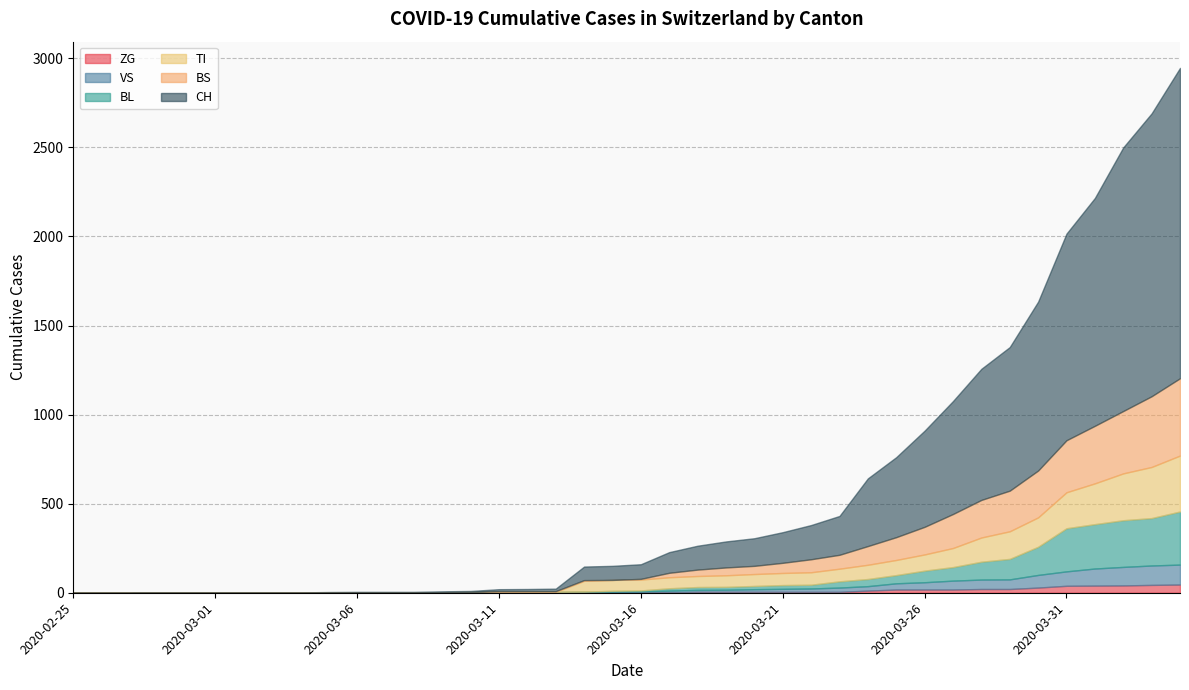

Is it true that VS equals 2 at 2020-02-28?

True